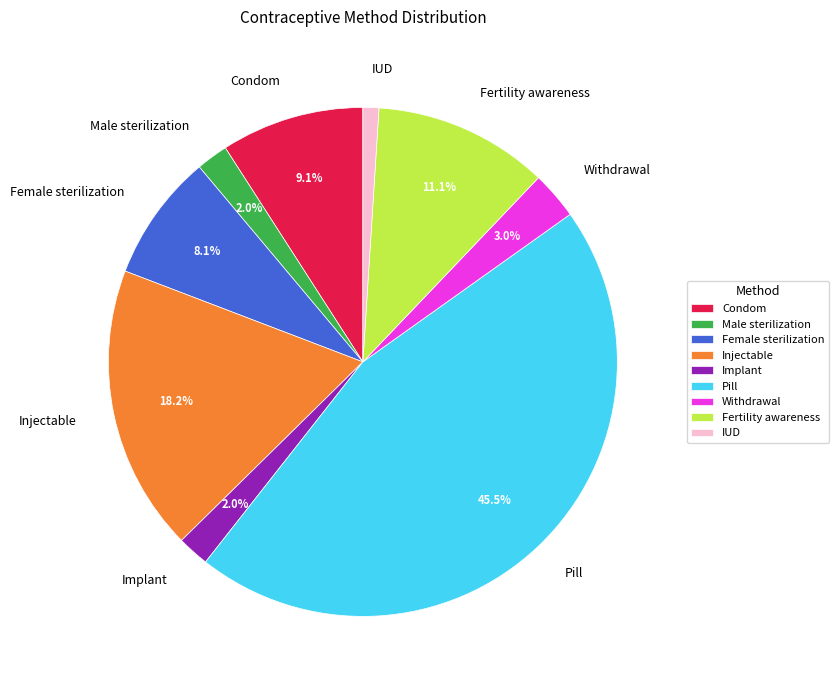

How much of the chart is everything except Female sterilization?

91.9%